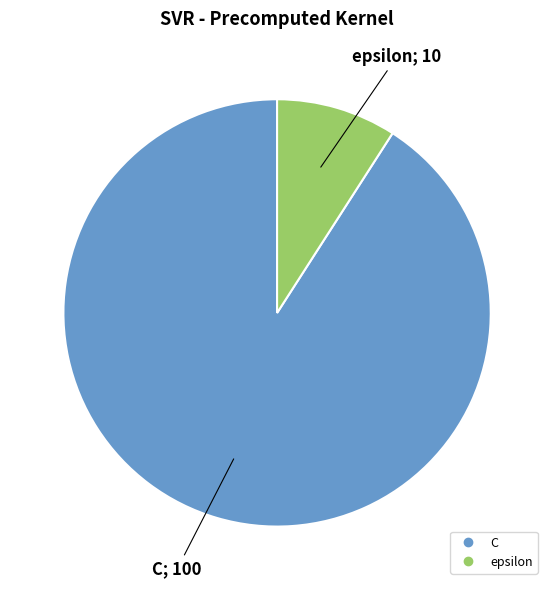

Approximately how many times larger is the value at epsilon compared to C?

0.1